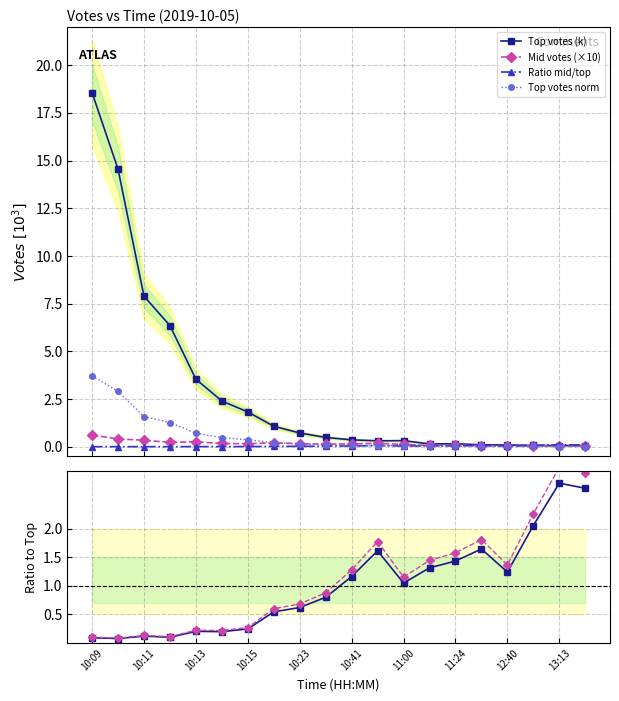

What is the value of the Top votes norm point at the 5th from the left?

0.7